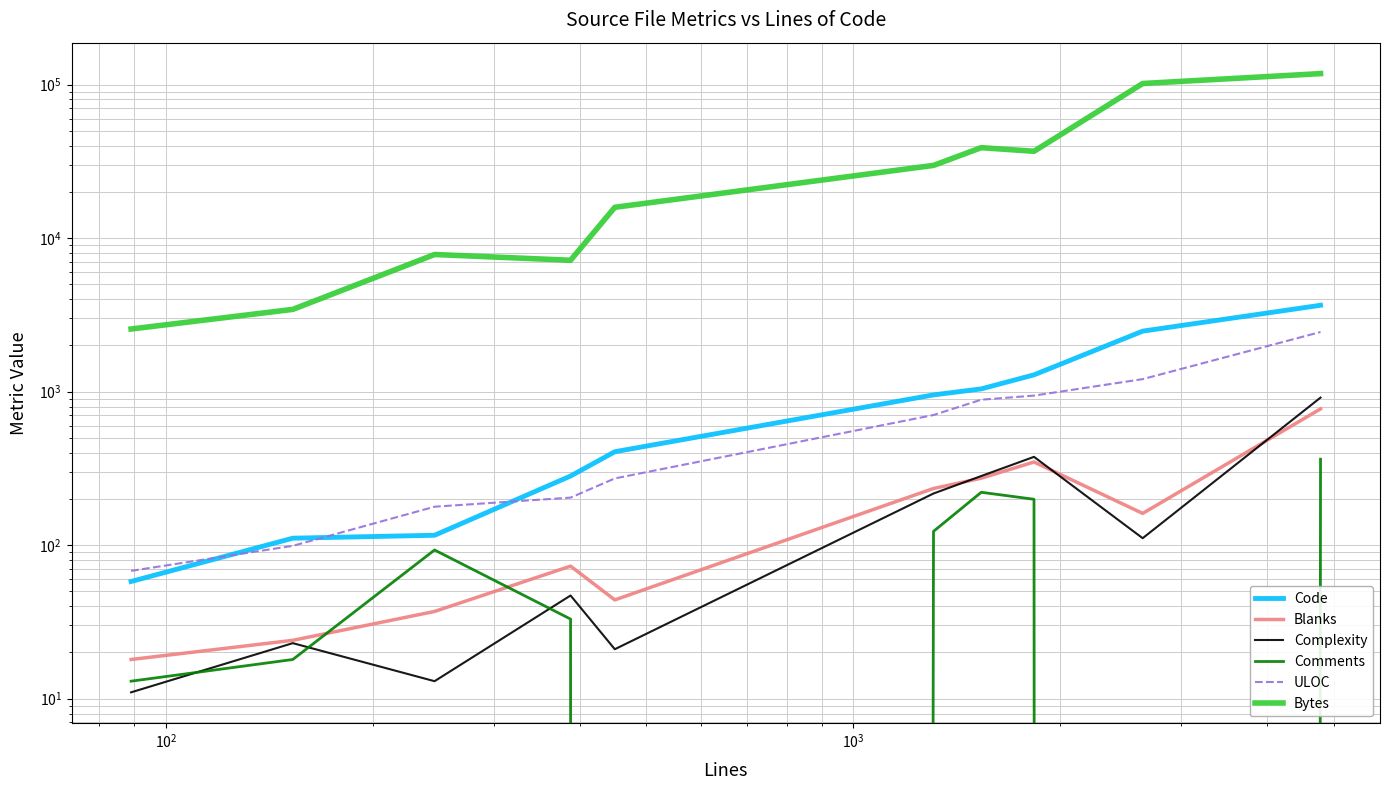

At how many categories does at least one series exceed 57898?

2